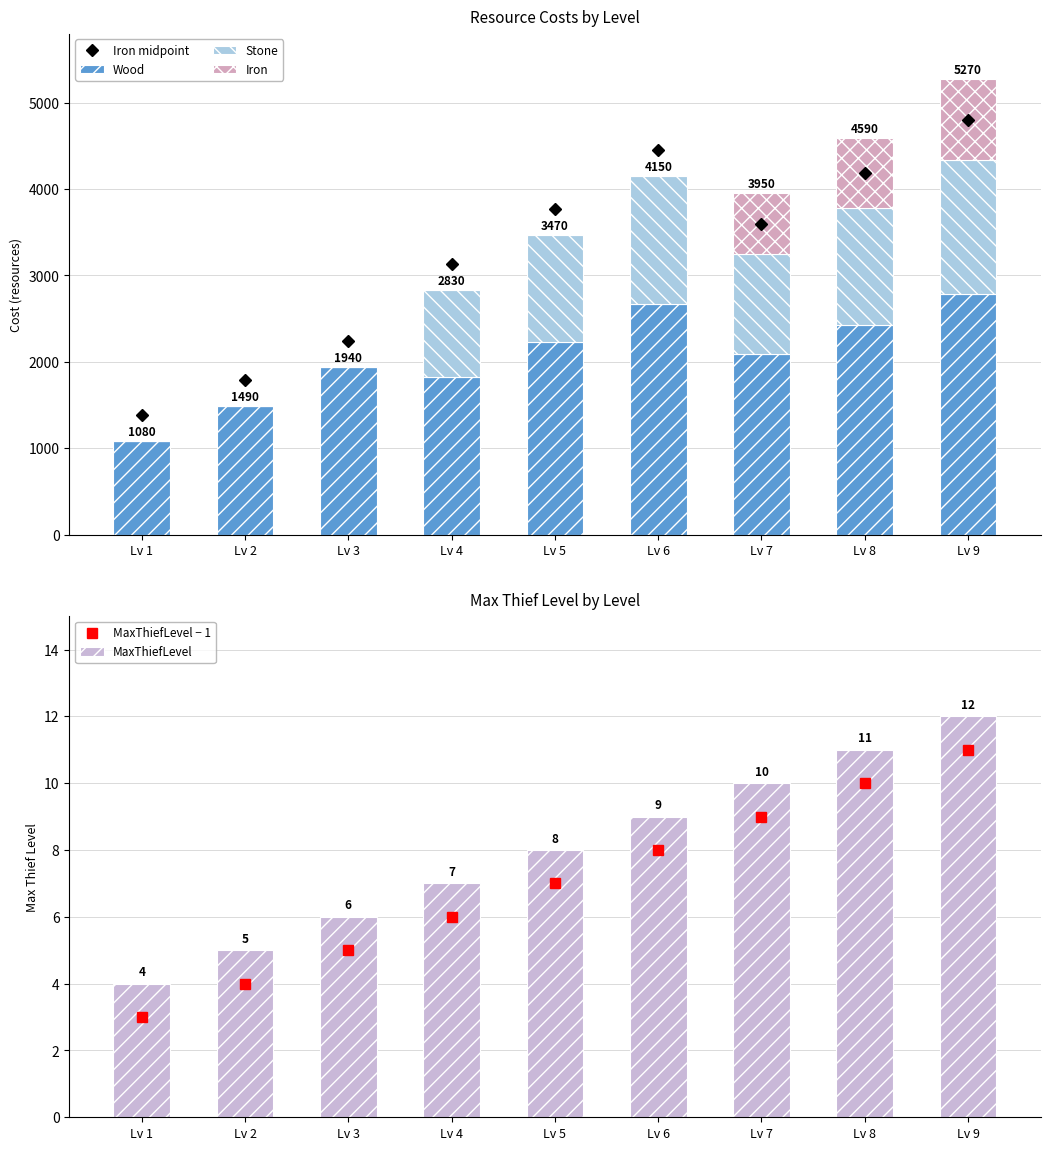

What is the value of the Wood bar at the 6th from the left?

2670